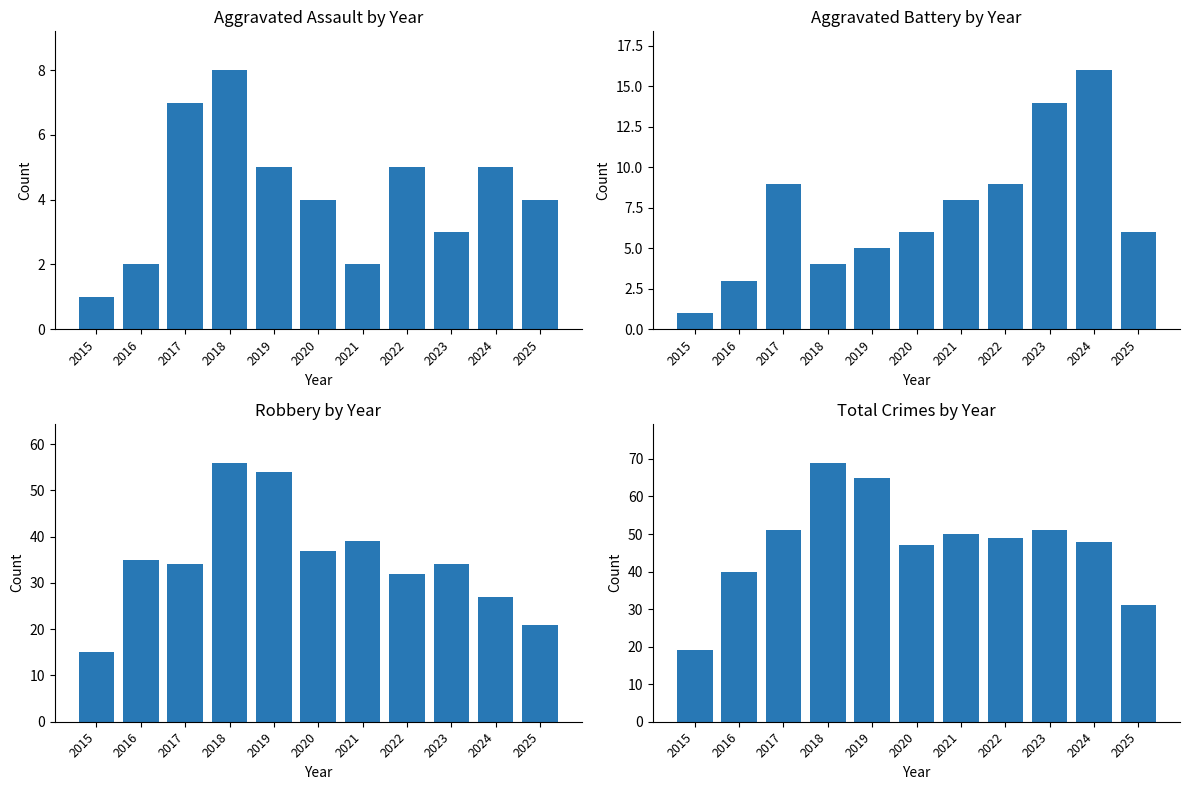

Between 2016 and 2020, which is larger?

2020